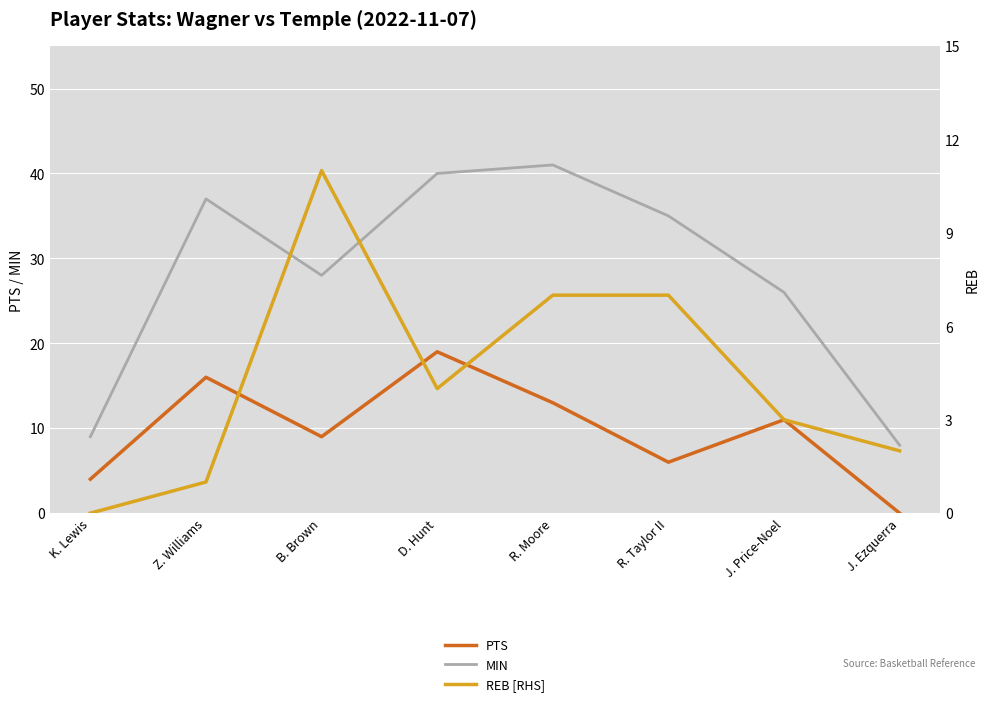

In REB [RHS], how many points are higher than both neighbors (excluding endpoints)?

1